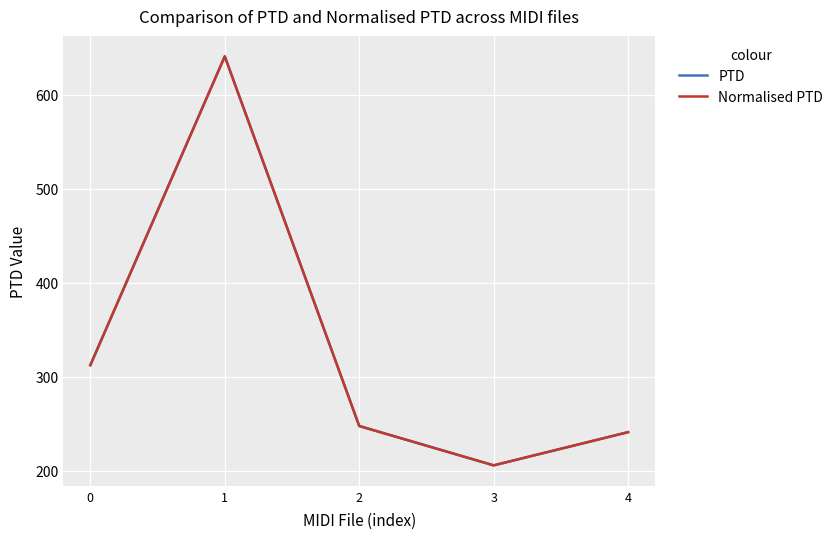

True or false: PTD and Normalised PTD cross at least once.

False